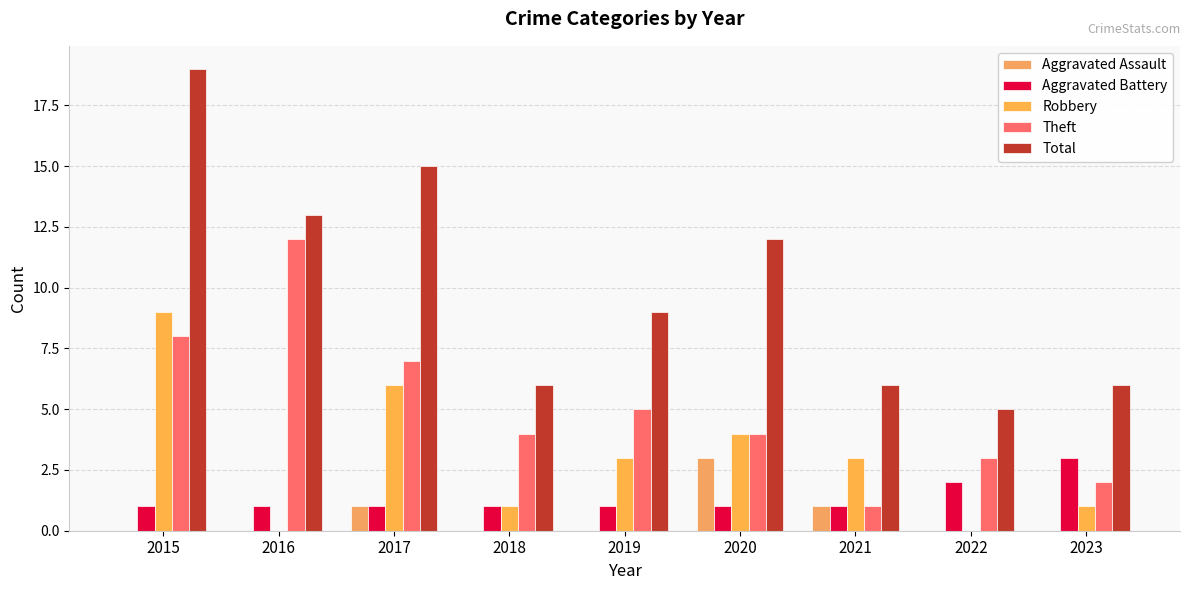

Which category has the highest value in the Aggravated Assault series?

2020